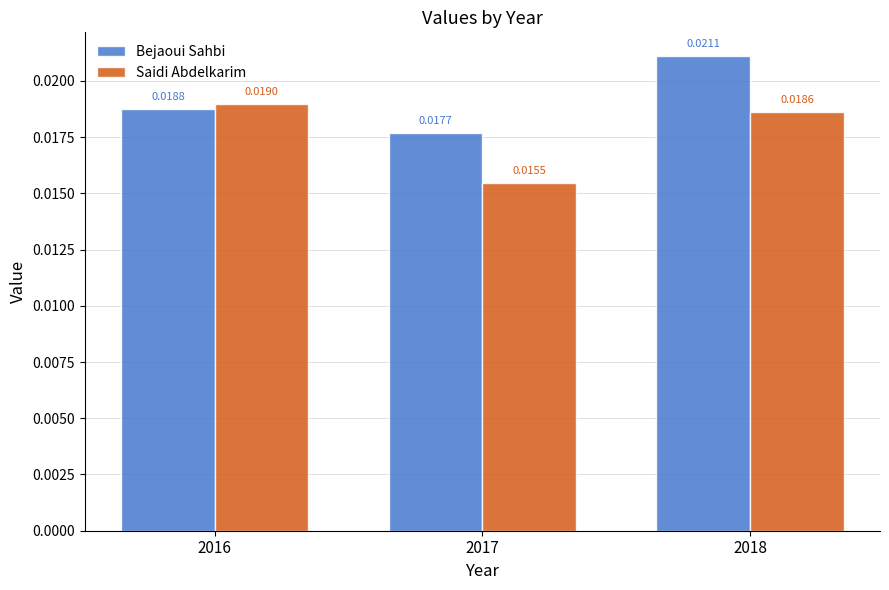

List the series in order of their overall mean, highest first.

Bejaoui Sahbi, Saidi Abdelkarim